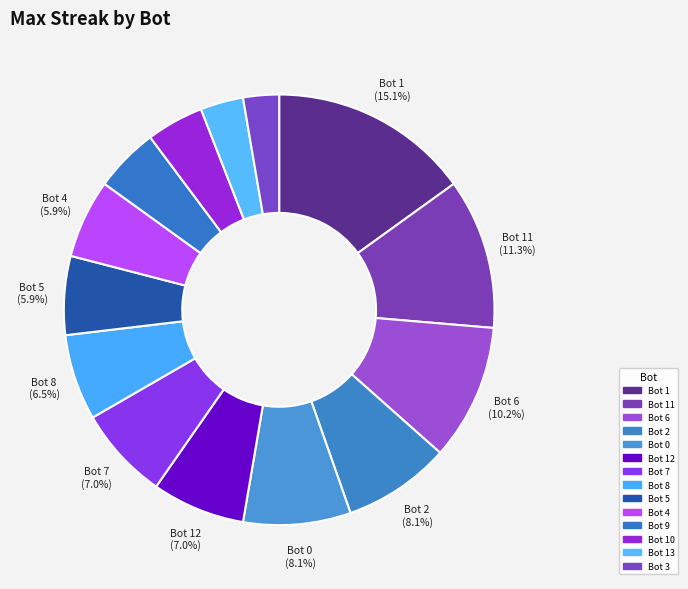

How many slices are in this pie chart?

14